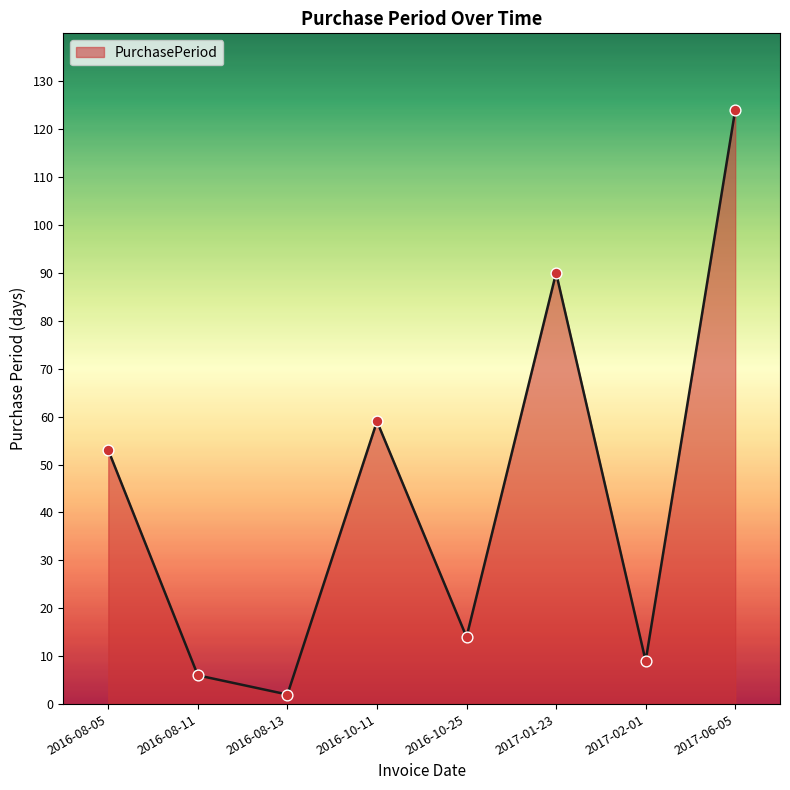

What is the change in value from 2016-10-11 to 2017-06-05?

+65